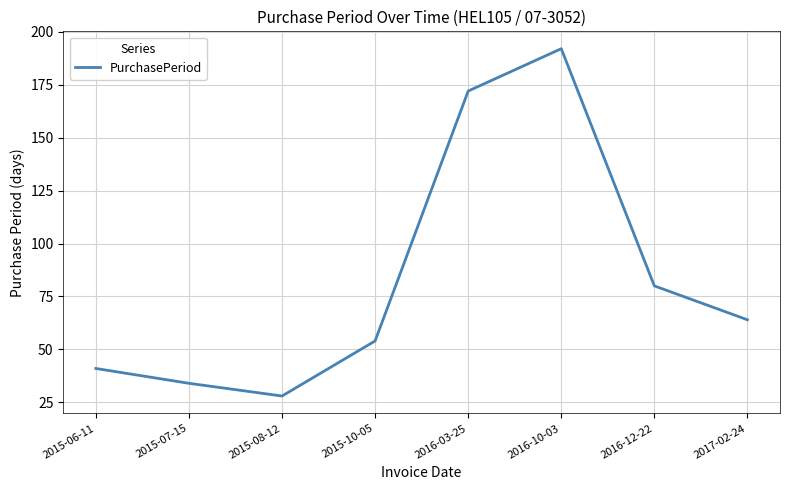

List the labels in order of value, smallest first.

2015-08-12, 2015-07-15, 2015-06-11, 2015-10-05, 2017-02-24, 2016-12-22, 2016-03-25, 2016-10-03